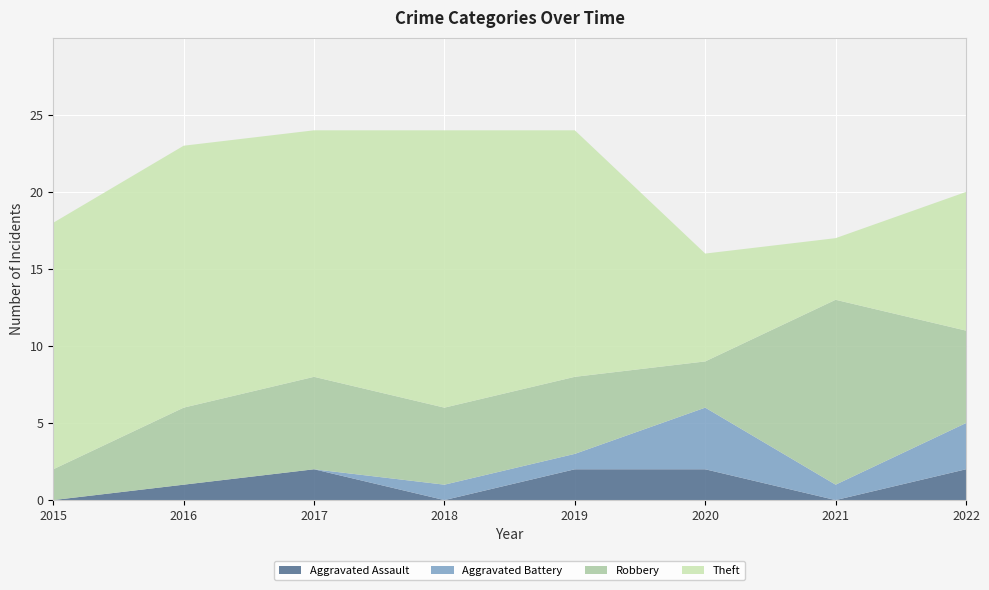

Reading left to right, list all the values displayed in this chart.

Aggravated Assault: 2015=0	2016=1	2017=2	2018=0	2019=2	2020=2	2021=0	2022=2
Aggravated Battery: 2015=0	2016=0	2017=0	2018=1	2019=1	2020=4	2021=1	2022=3
Robbery: 2015=2	2016=5	2017=6	2018=5	2019=5	2020=3	2021=12	2022=6
Theft: 2015=16	2016=17	2017=16	2018=18	2019=16	2020=7	2021=4	2022=9